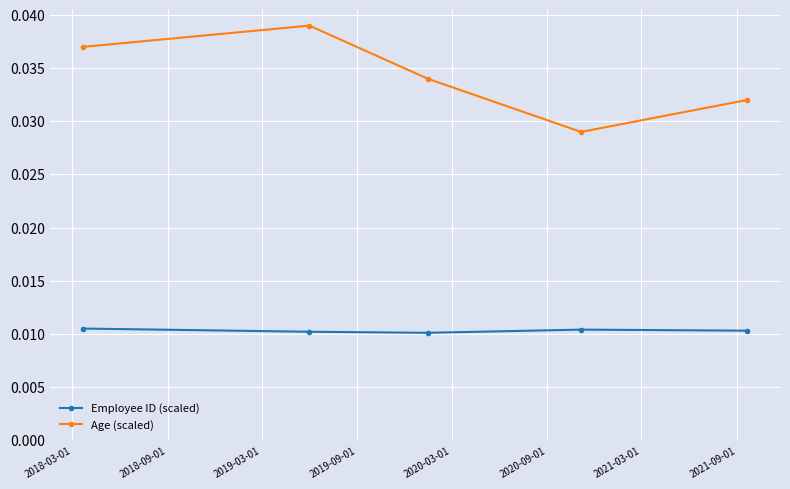

What are all the series names shown in the legend?

Employee ID (scaled), Age (scaled)